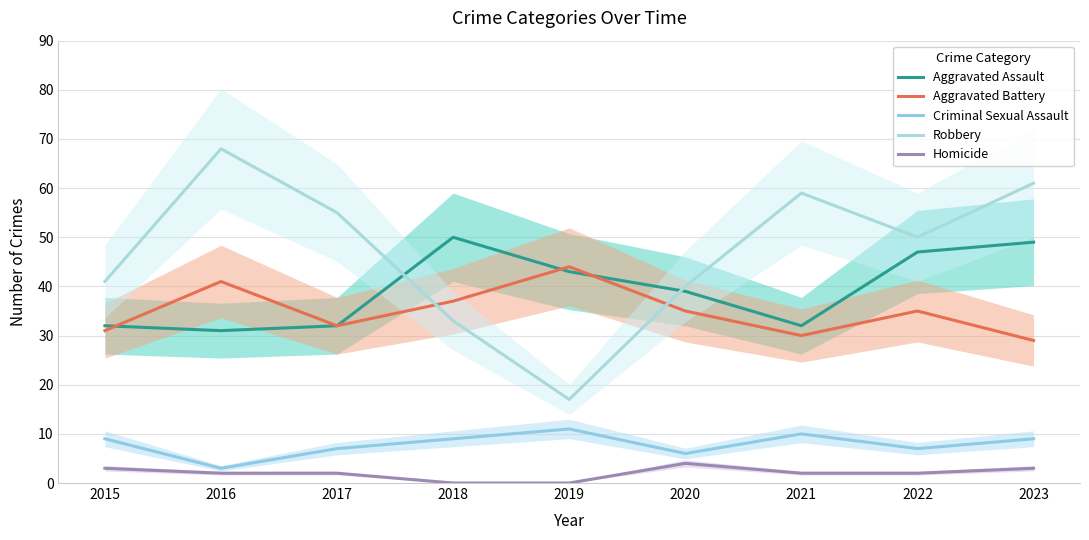

True or false: Homicide has a value of 3 at 2023.

True